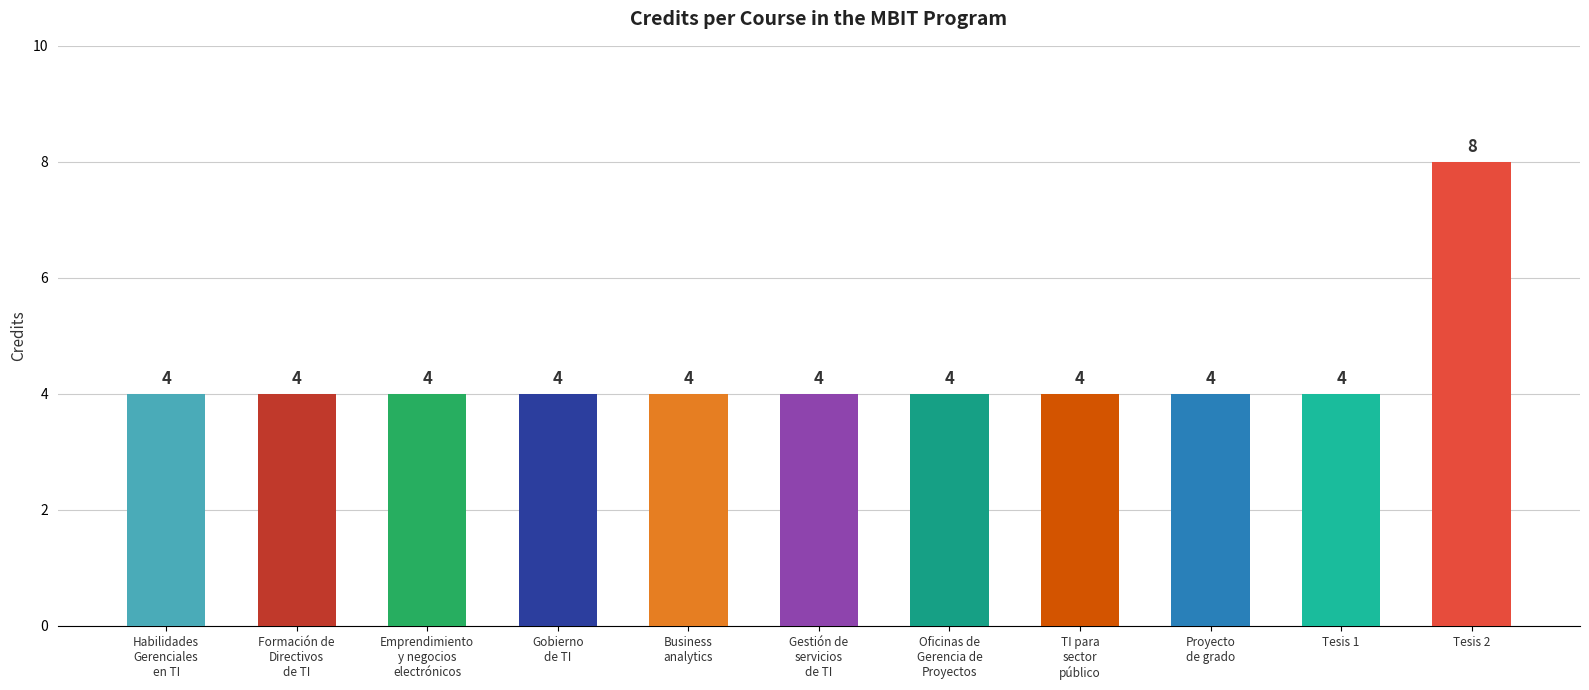

Are the bars grouped side by side (vs. stacked)?

No